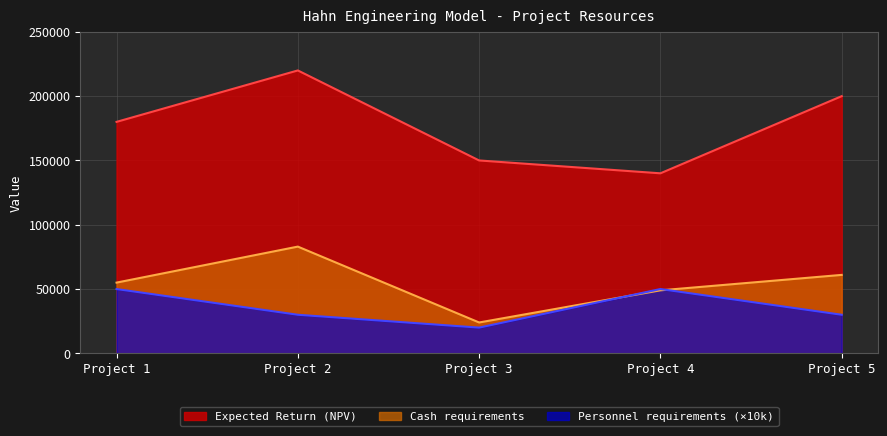

List the series in order of their peak value, lowest first.

Personnel requirements (×10k), Cash requirements, Expected Return (NPV)